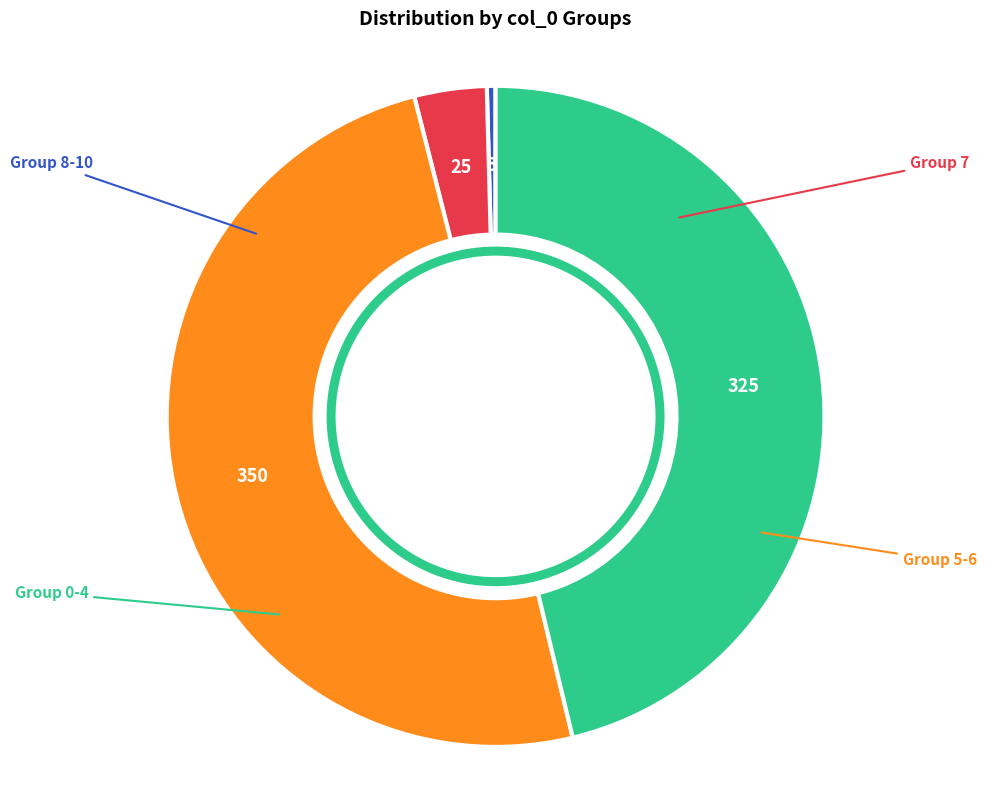

Is there any slice that represents more than half of the pie?

No